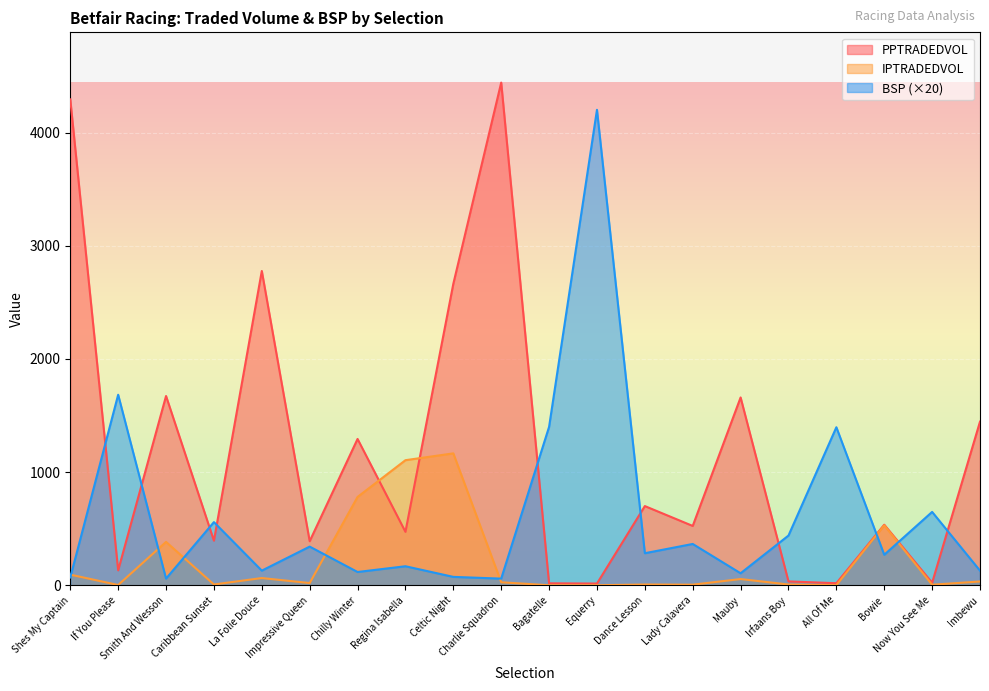

What is the sum of all BSP values?

12497.2